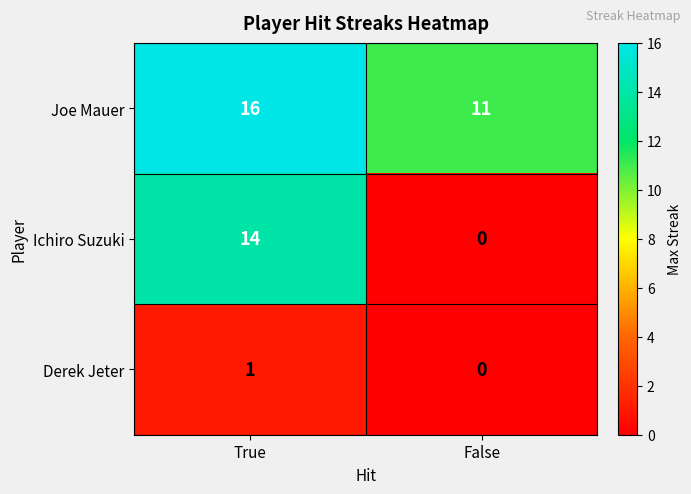

What is the sum of all Ichiro Suzuki values?

14